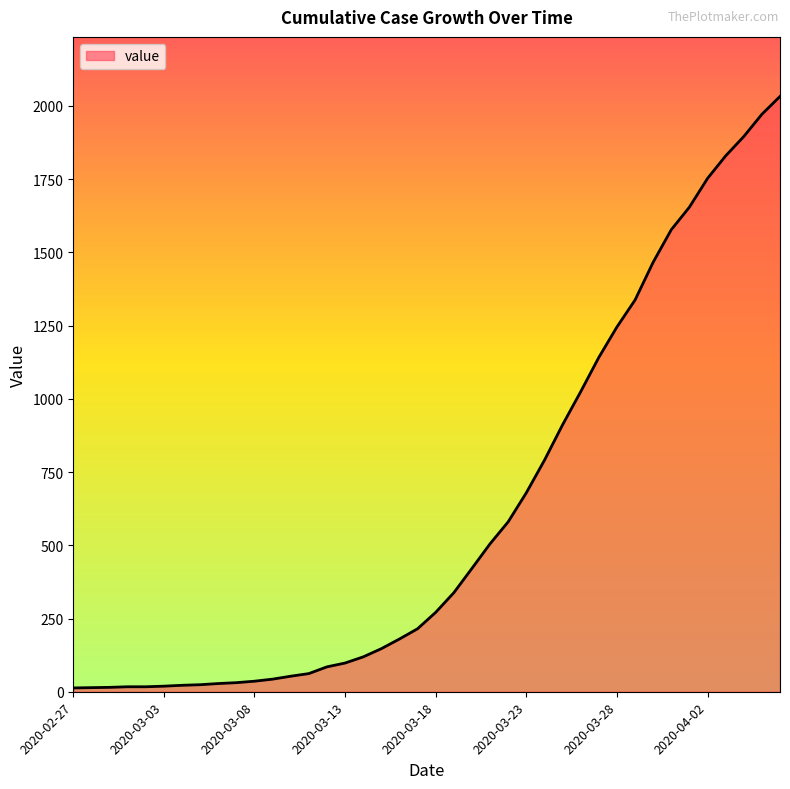

What is the greatest value displayed?

2032